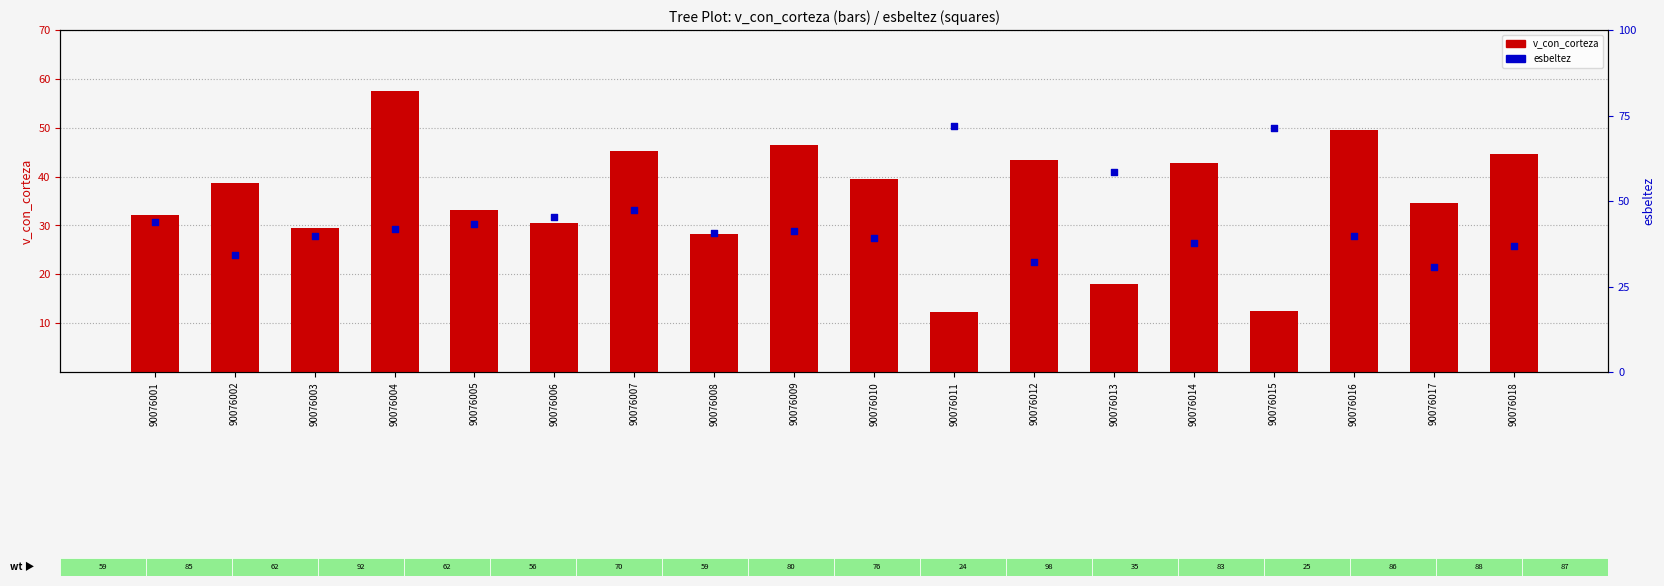

Is the value of v_con_corteza at 90076016 greater than the value of esbeltez at 90076014?

Yes